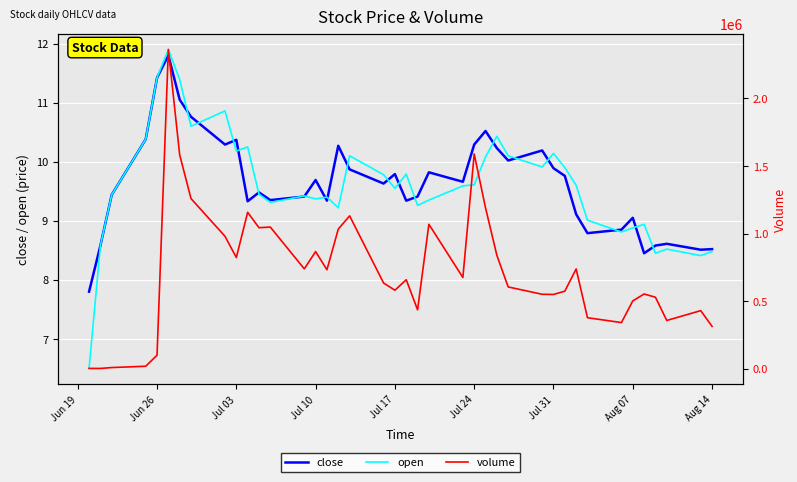

What is the maximum value for close?

11.8